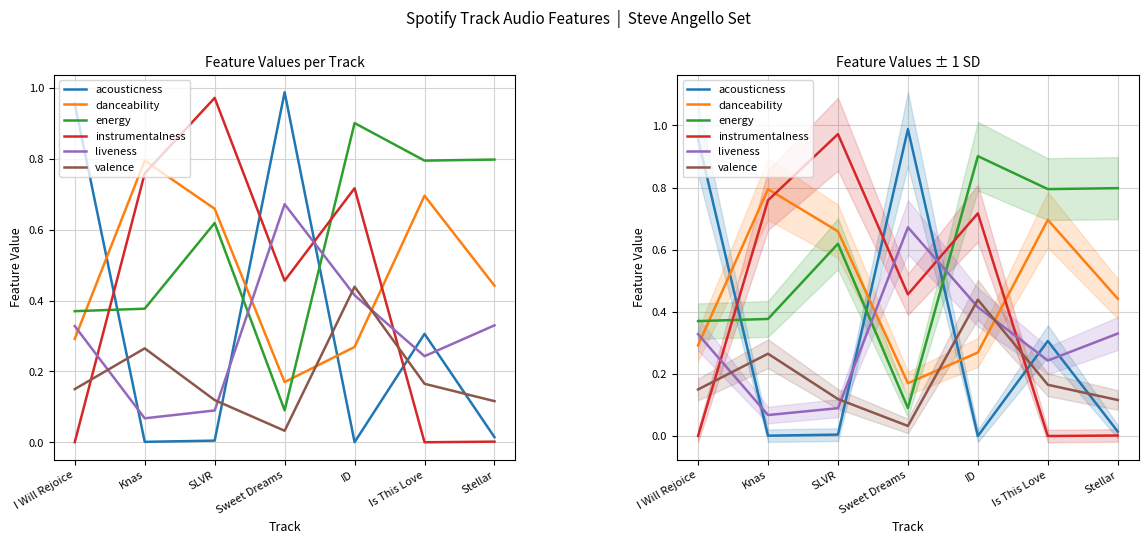

True or false: valence has more than 1 interior local peaks.

True